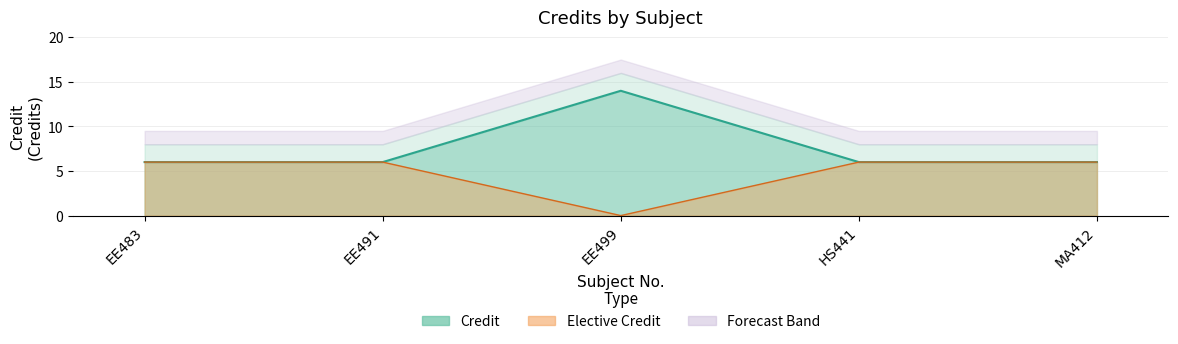

Reading left to right, what are all the values shown in this chart?

EE483=6	EE491=6	EE499=14	HS441=6	MA412=6